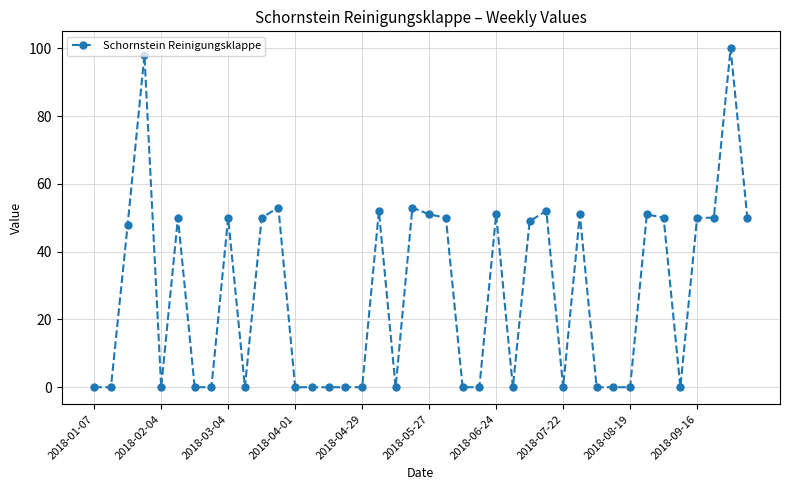

What is the sum of all values?

1109